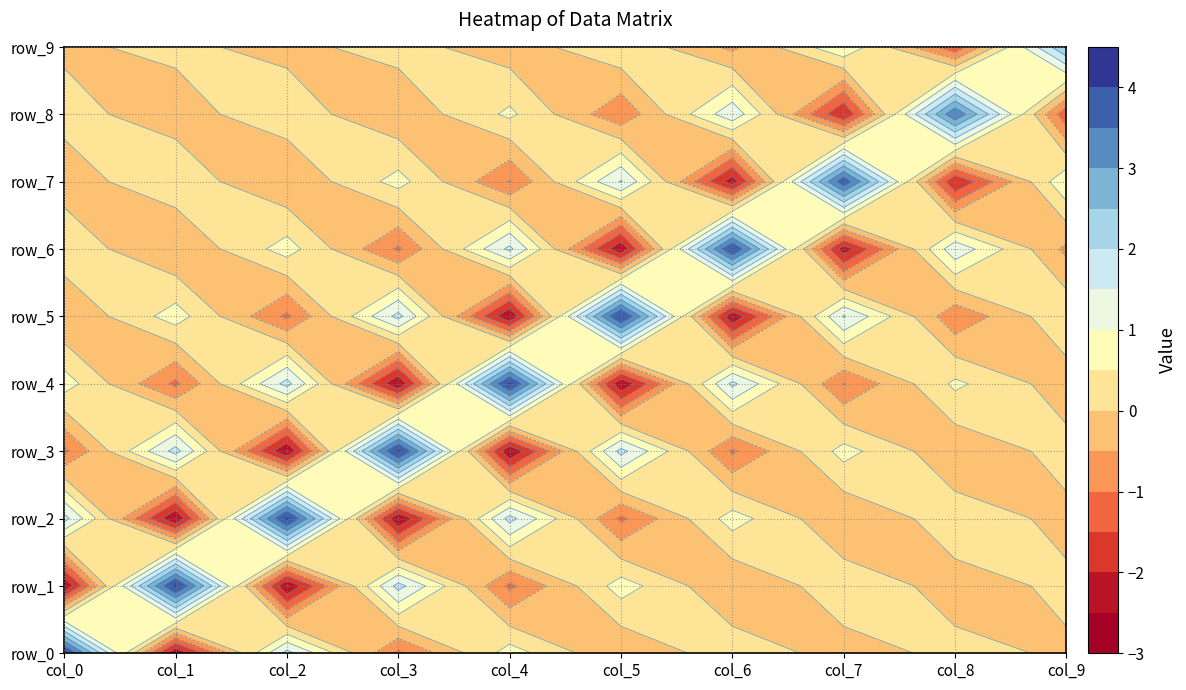

How many data points does each series have?

10